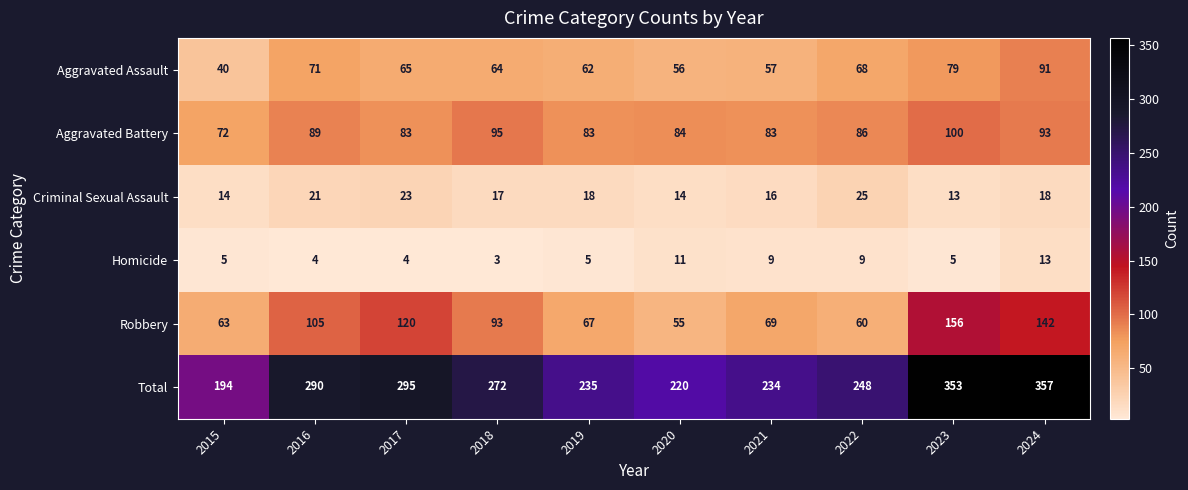

What is the spread (max minus min) of values at 2021?

225